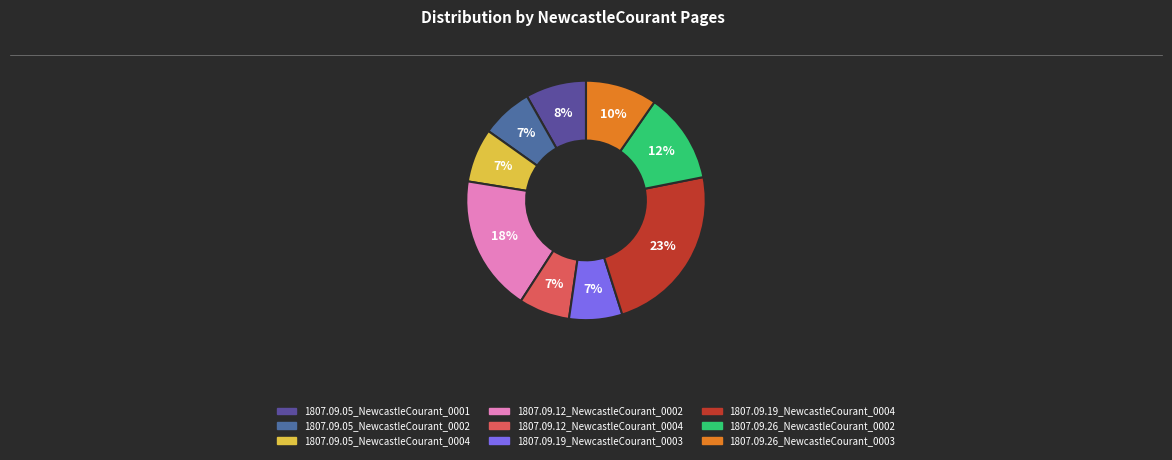

Count the number of slices in the pie.

9